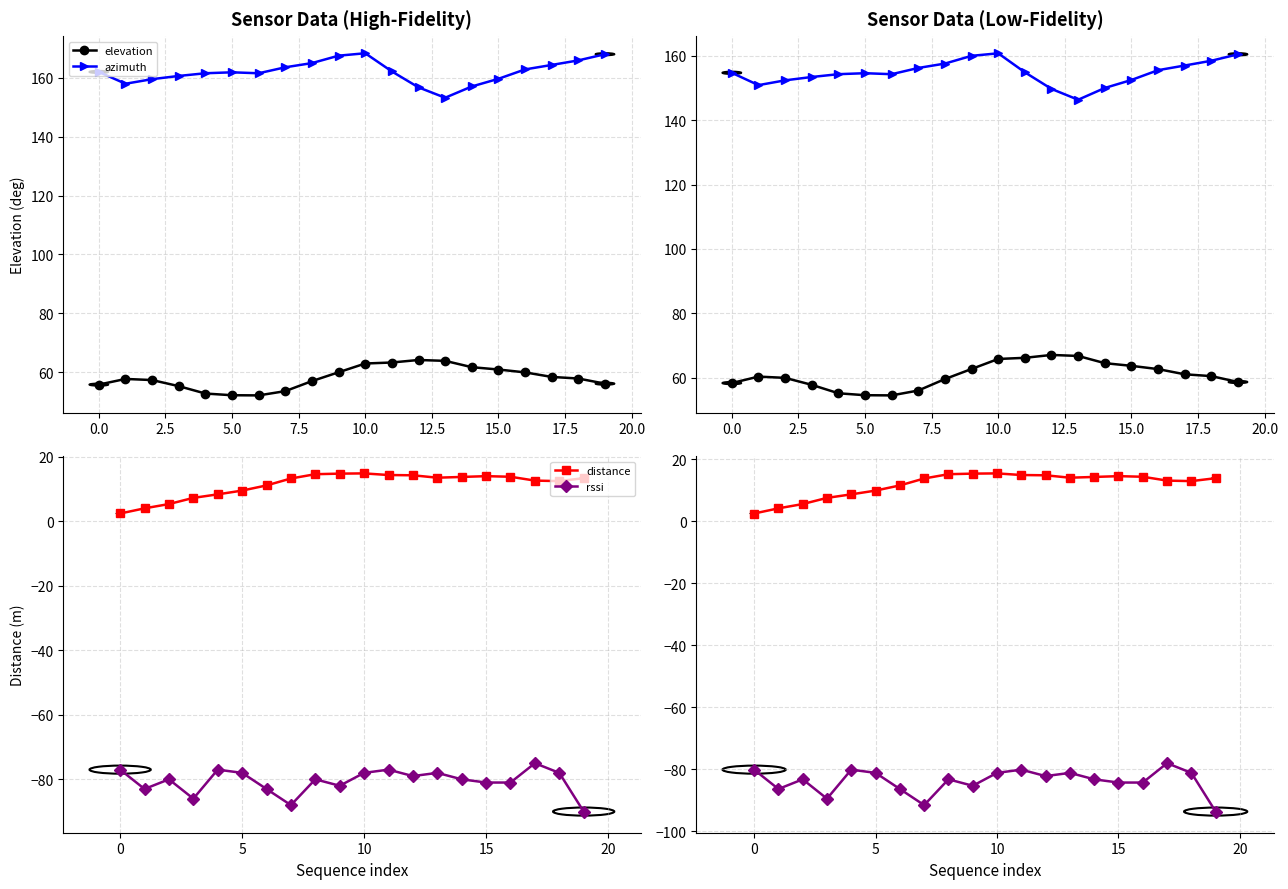

At how many categories does at least one series exceed 121?

20